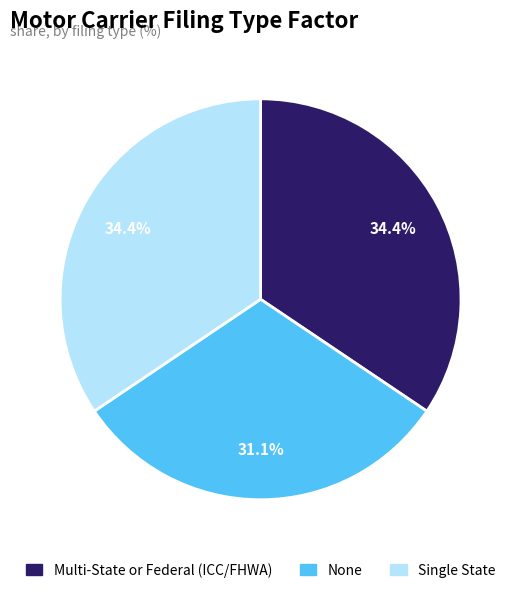

What percentage is the Single State slice, to the nearest percent?

34%